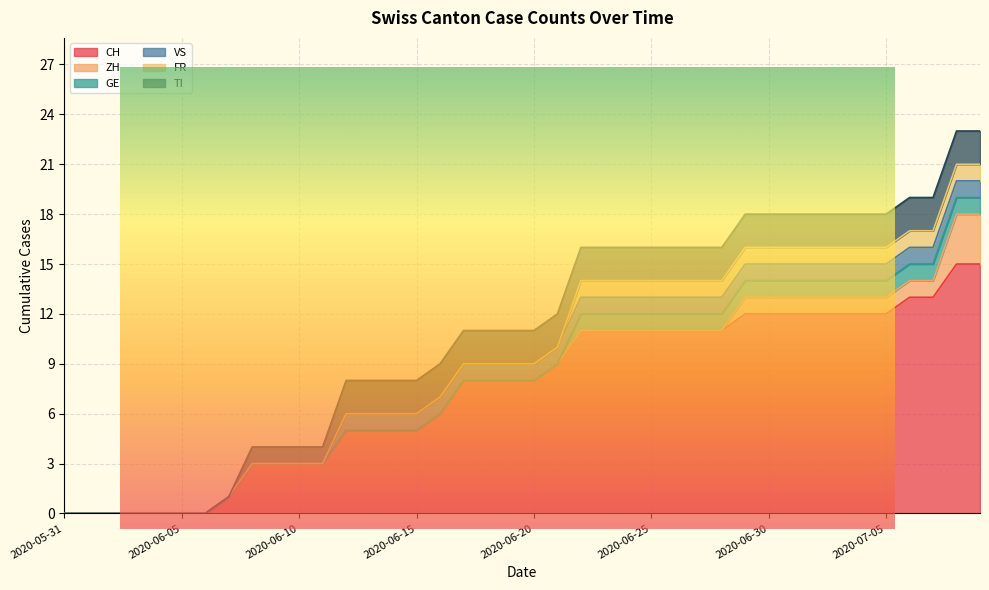

Where is FR nearest to the value 0?

2020-05-31